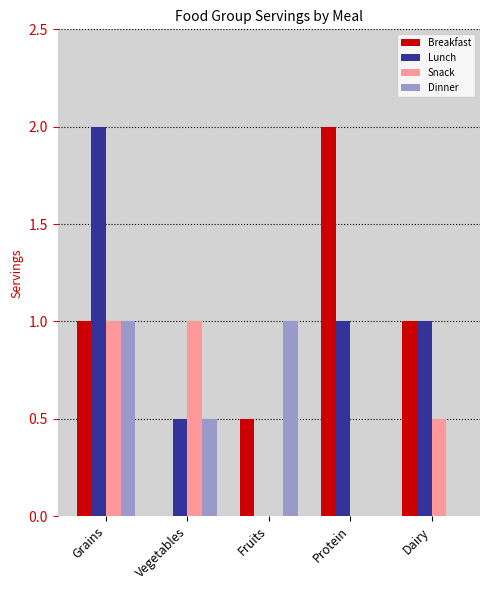

How many values in Lunch are above zero?

4